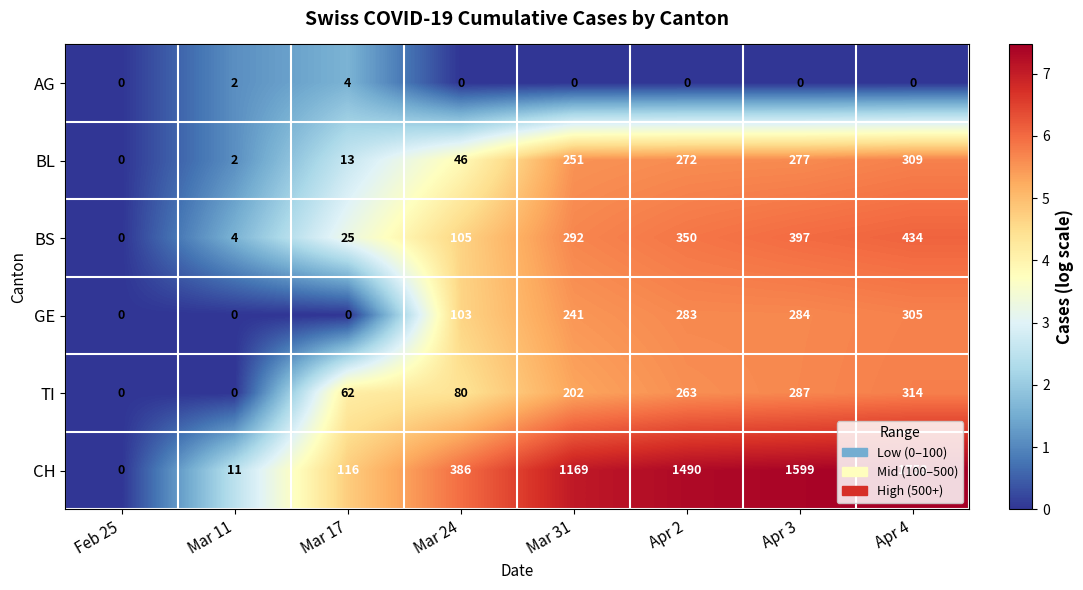

What is the maximum value for GE?

305